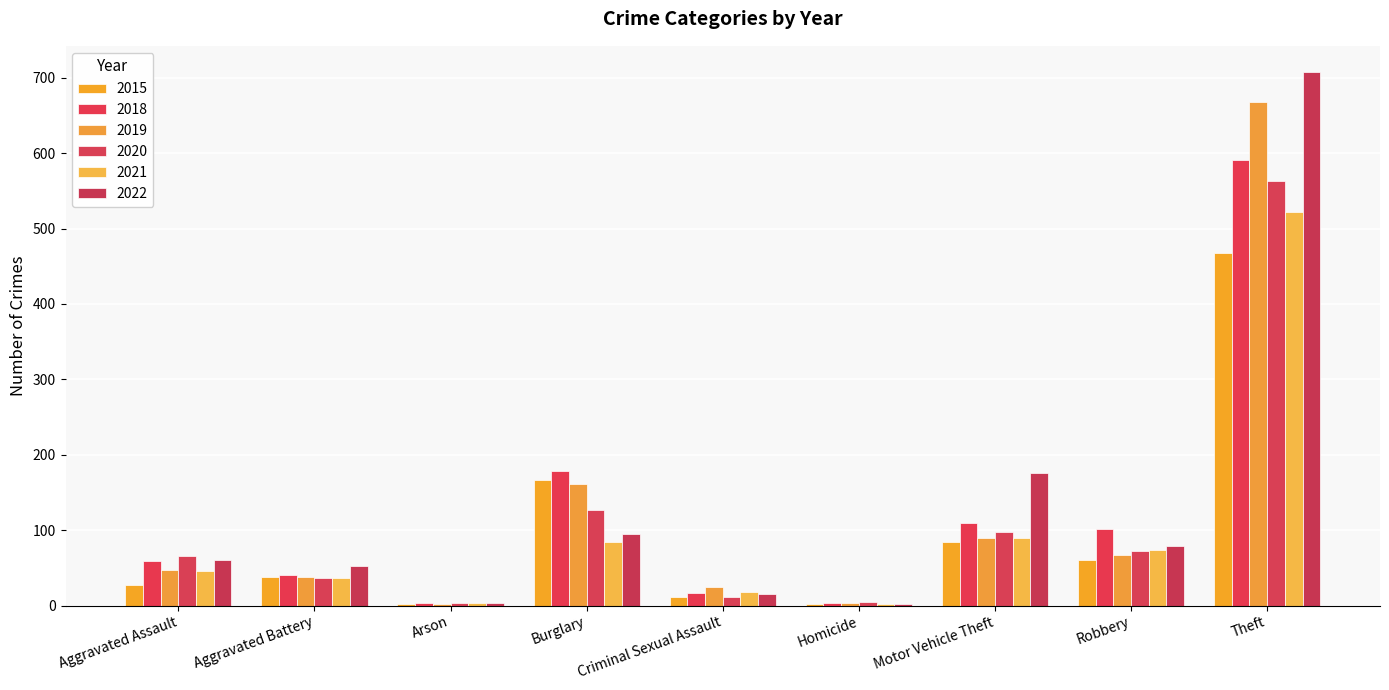

How many categories are shown in the chart?

9